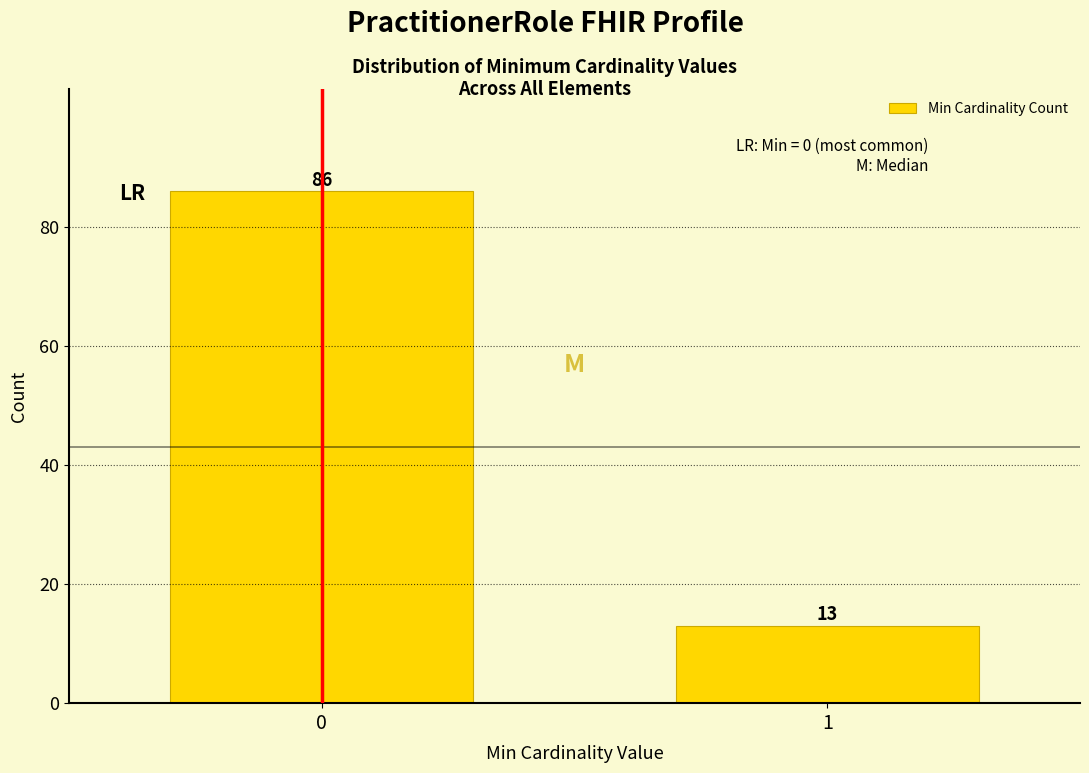

Reading right to left, extract all data points from this chart.

13	86